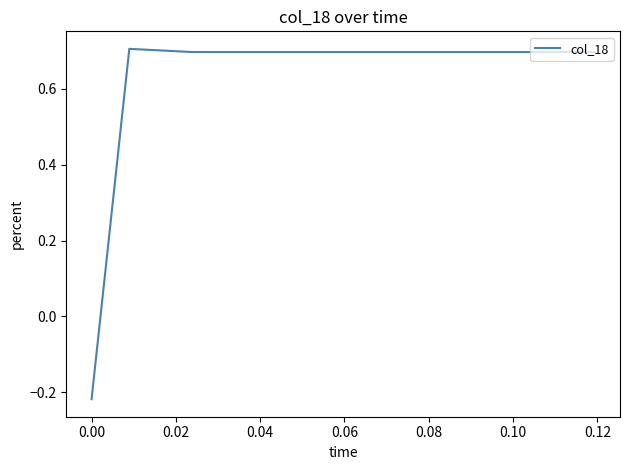

What is the difference between the maximum and minimum values?

0.9